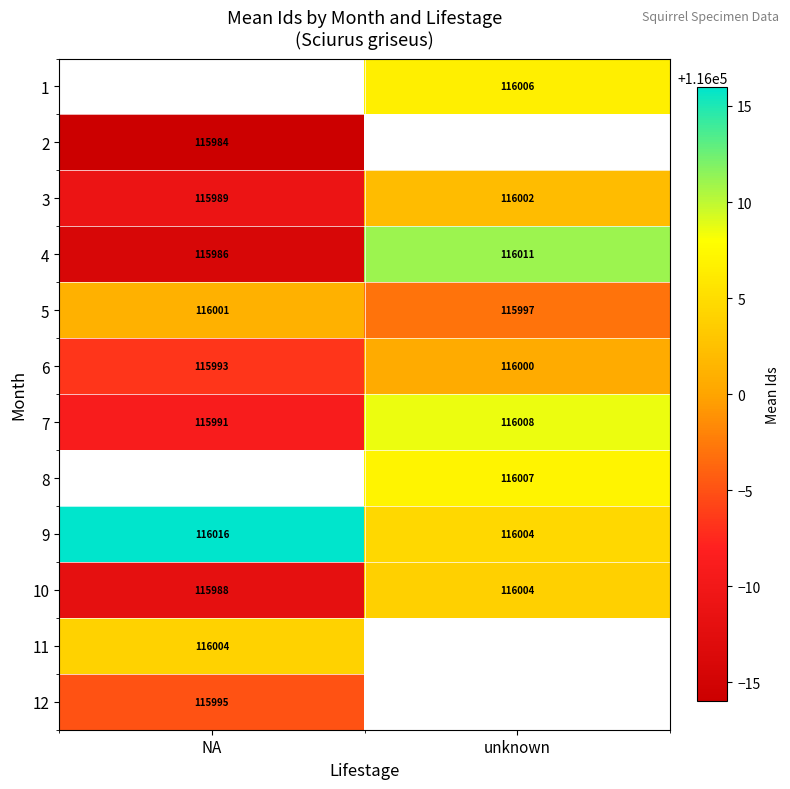

Is the value of 8 at unknown greater than the value of 2 at NA?

Yes